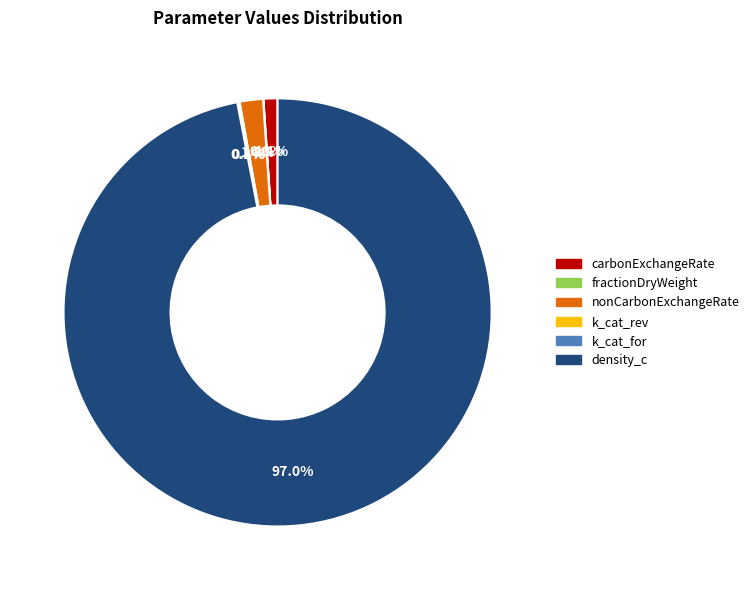

Combined, do nonCarbonExchangeRate and carbonExchangeRate account for over 50%?

No